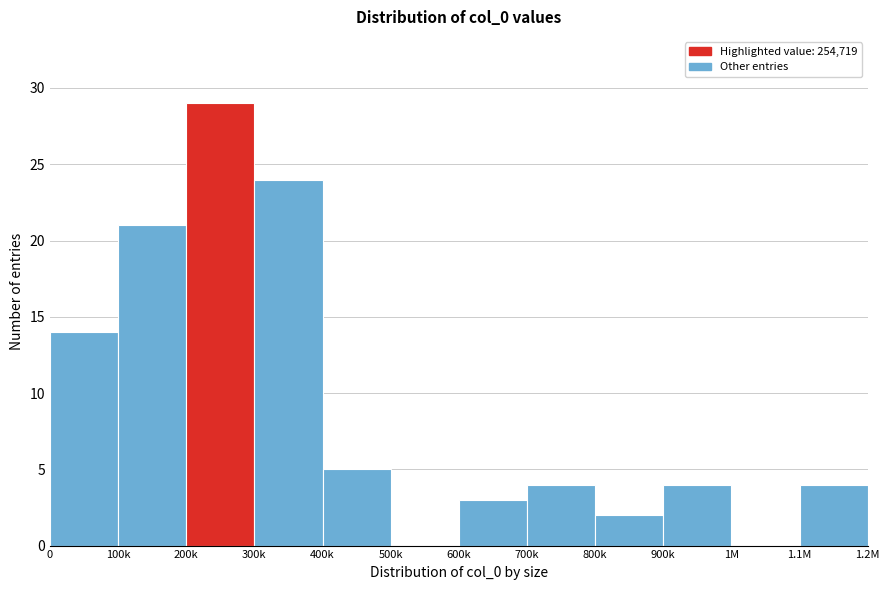

Reading right to left, transcribe all the data shown in this chart.

1.1M=4	1M=0	900k=4	800k=2	700k=4	600k=3	500k=0	400k=5	300k=24	200k=29	100k=21	0=14